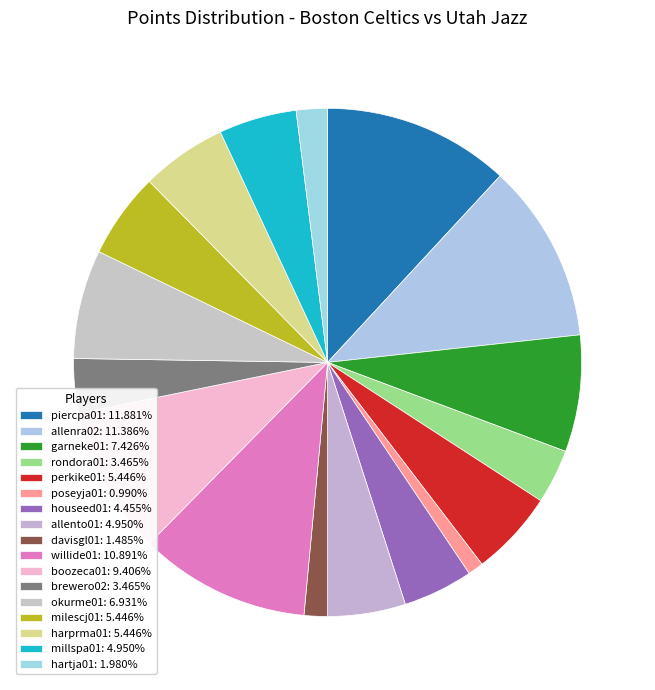

Combined, what portion of the pie is okurme01 and willide01?

17.8%